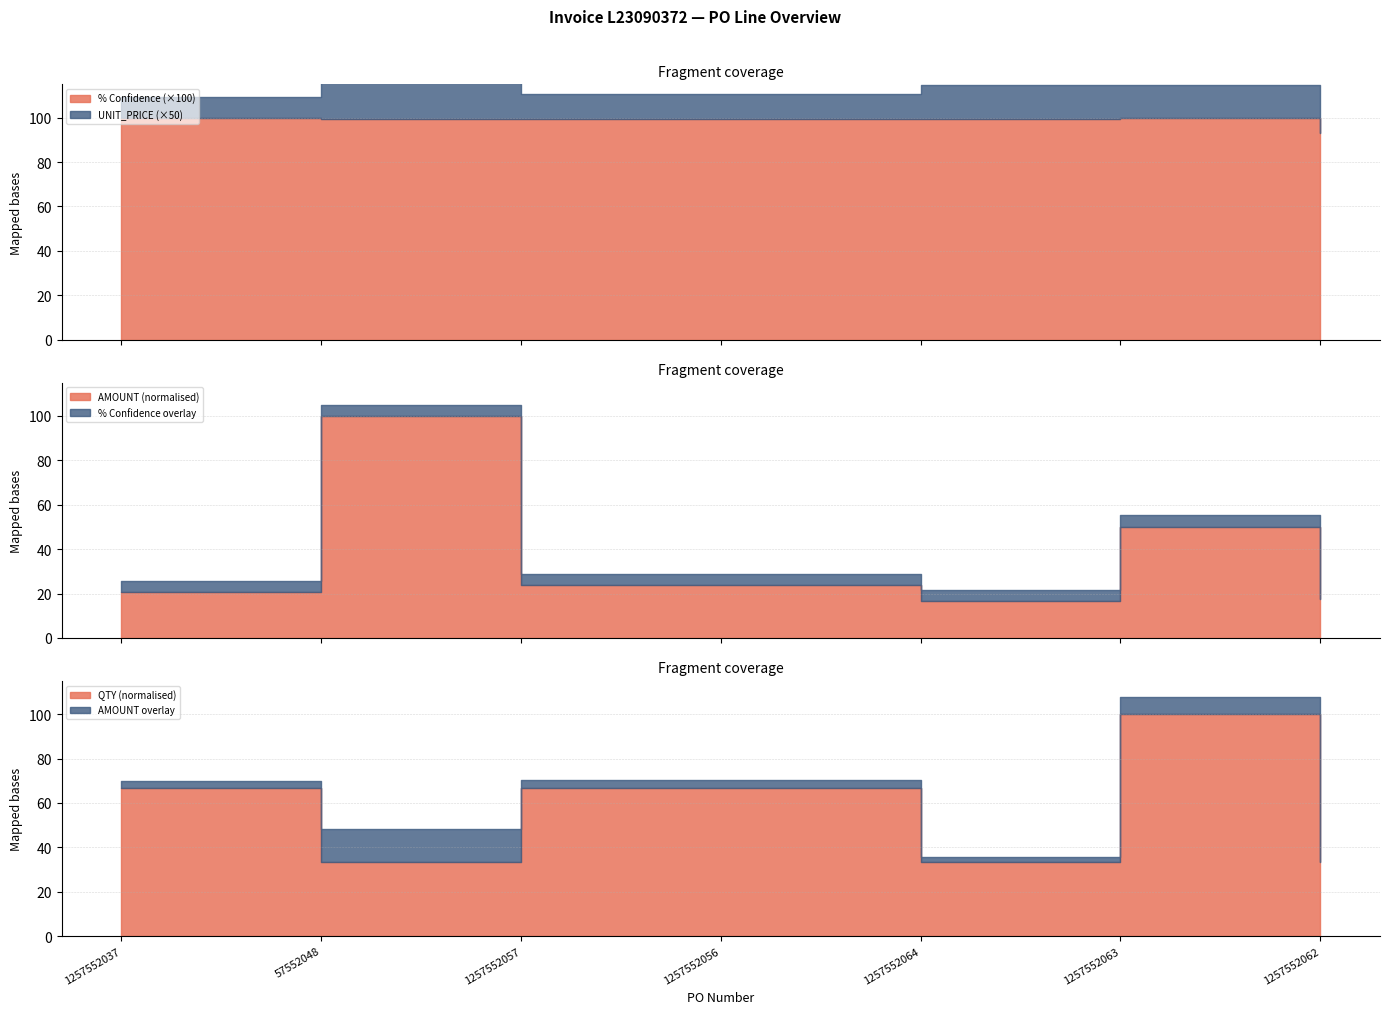

Reading left to right, list all the values displayed in this chart.

% Confidence: 1257552037=1.0	57552048=1.0	1257552057=1.0	1257552056=1.0	1257552064=1.0	1257552063=1.0	1257552062=0.9
AMOUNT: 1257552037=378.4	57552048=1822.7	1257552057=438.2	1257552056=438.2	1257552064=304.8	1257552063=914.4	1257552062=322.1
UNIT_PRICE: 1257552037=0.2	57552048=1.8	1257552057=0.2	1257552056=0.2	1257552064=0.3	1257552063=0.3	1257552062=0.3
QTY: 1257552037=2000.0	57552048=1000.0	1257552057=2000.0	1257552056=2000.0	1257552064=1000.0	1257552063=3000.0	1257552062=1000.0